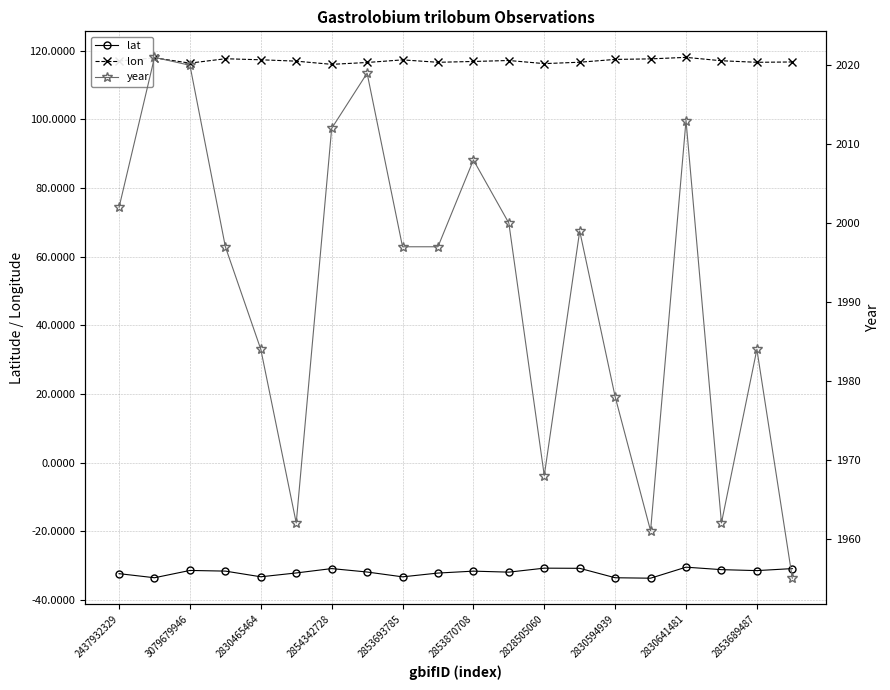

The lon series shows 117.0 at 2437932329. True or false?

True